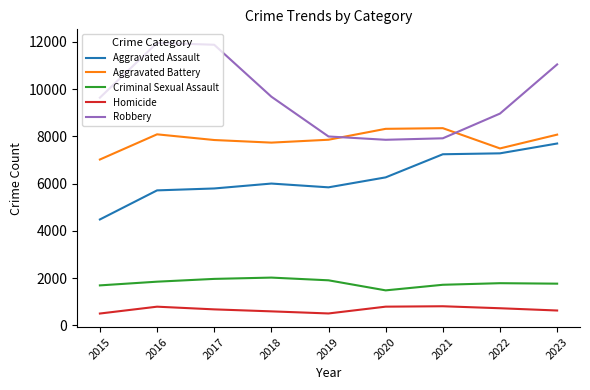

What are all the series names shown in the legend?

Aggravated Assault, Aggravated Battery, Criminal Sexual Assault, Homicide, Robbery